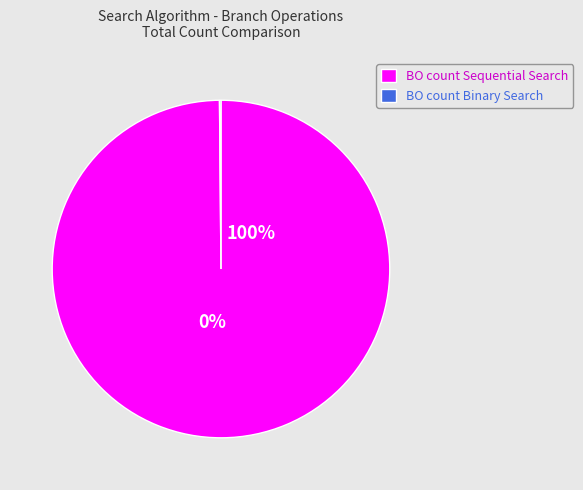

Is it true that 14 is 16% of the pie?

False